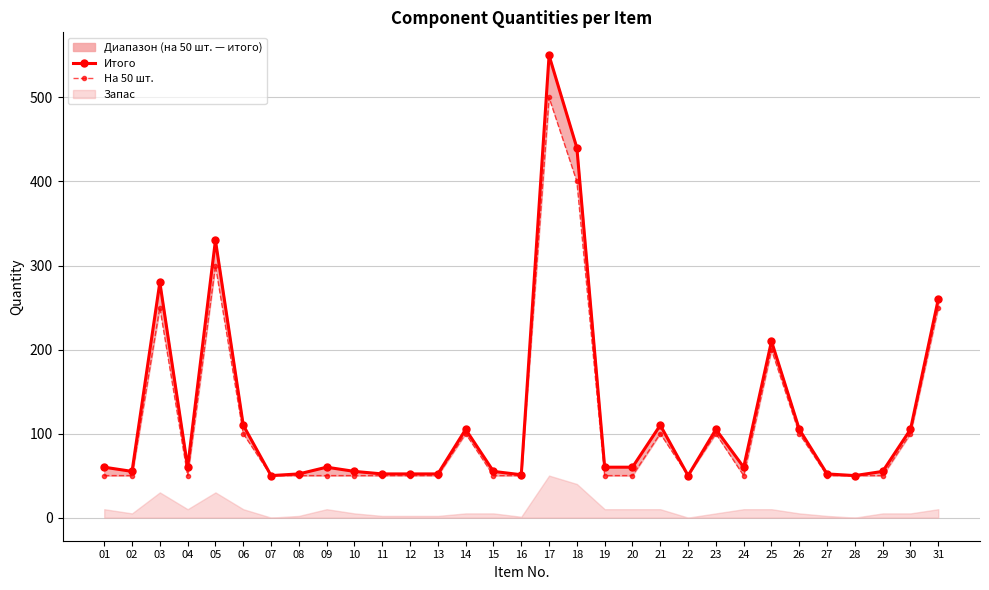

True or false: Итого and На 50 шт. intersect in this chart.

False